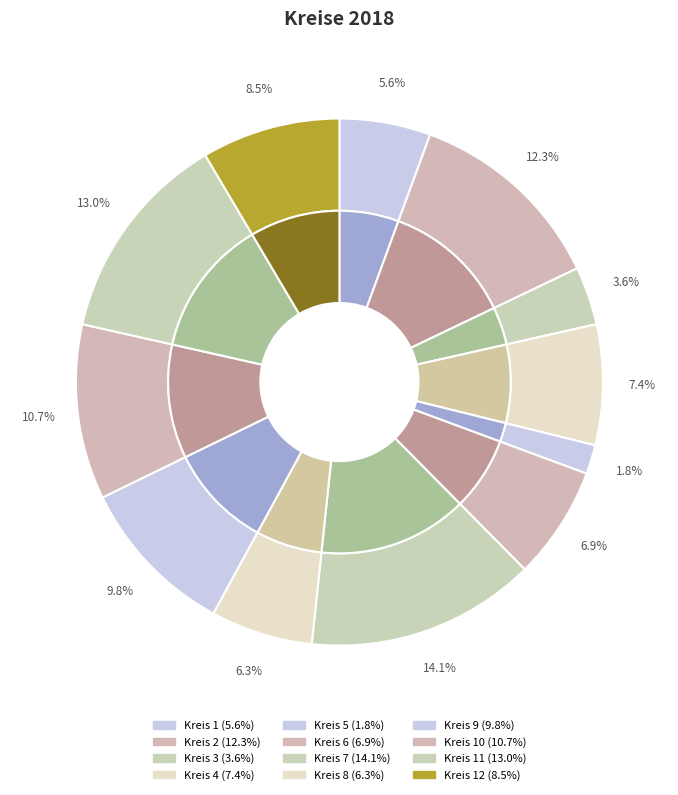

Rank the categories by value from lowest to highest.

Kreis 5, Kreis 3, Kreis 1, Kreis 8, Kreis 6, Kreis 4, Kreis 12, Kreis 9, Kreis 10, Kreis 2, Kreis 11, Kreis 7